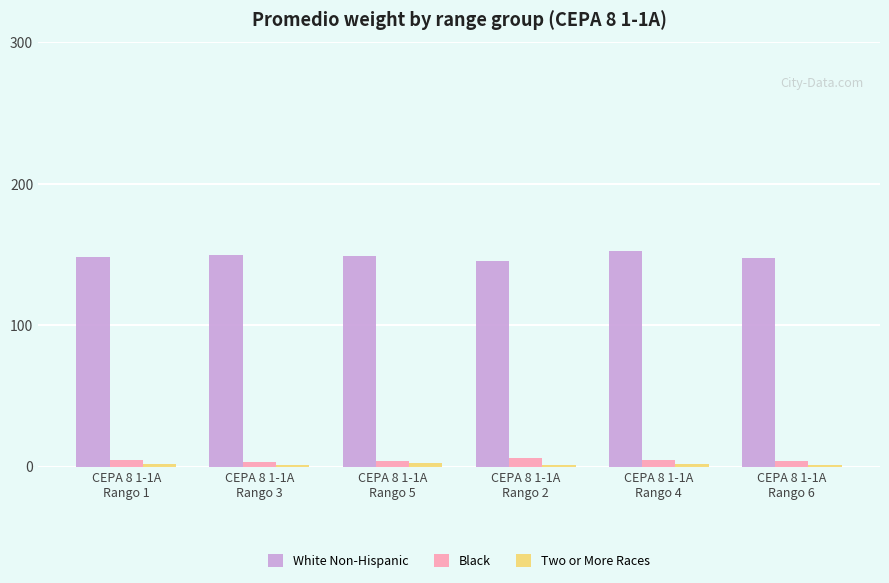

True or false: White Non-Hispanic has a value of 148.1 at CEPA 8 1-1A
Rango 1.

True